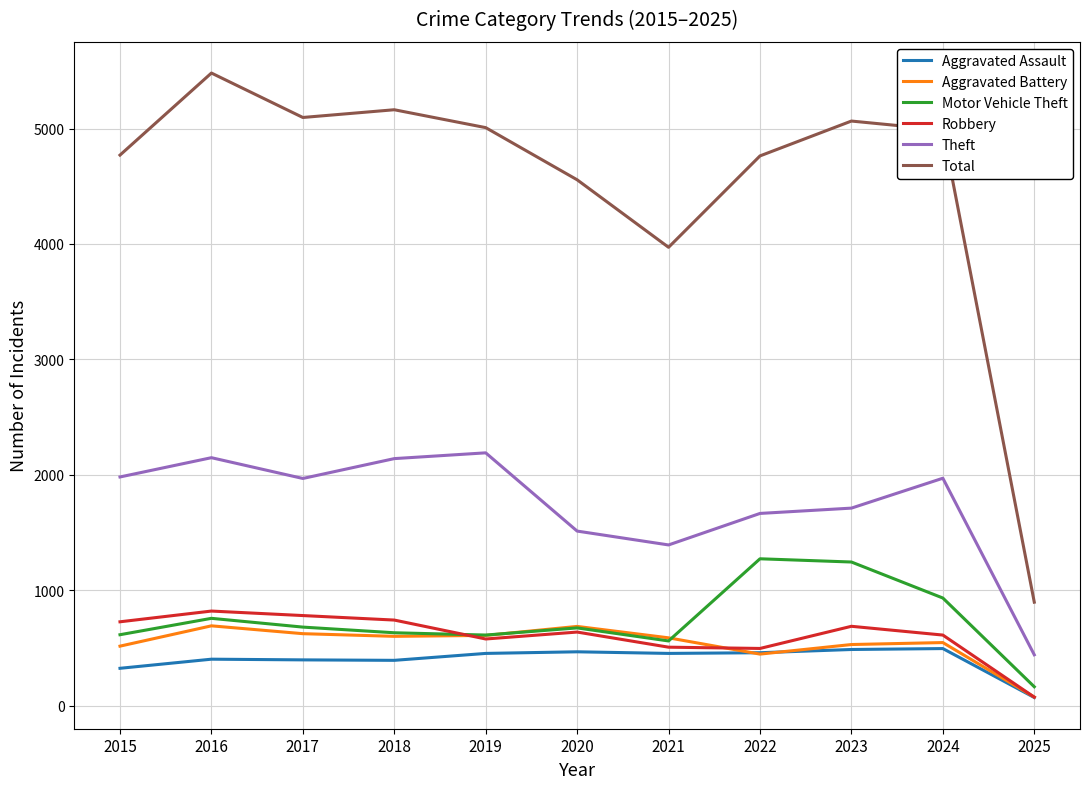

How many interior local valleys does the Motor Vehicle Theft series have?

2